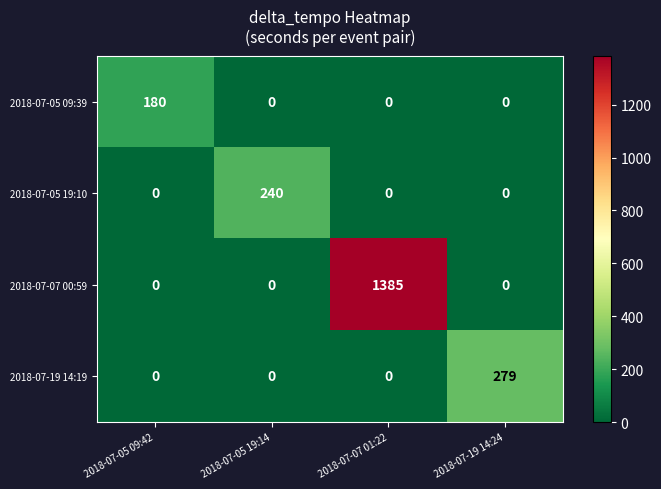

What is the total value across all series at 2018-07-05 09:42?

180